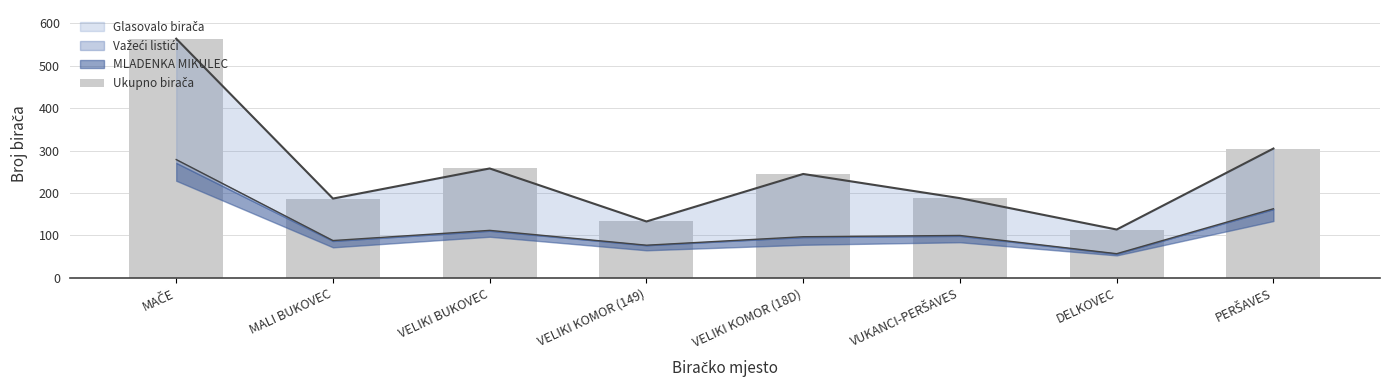

Reading left to right, what are all the values shown in this chart?

564	187	258	133	245	188	114	305